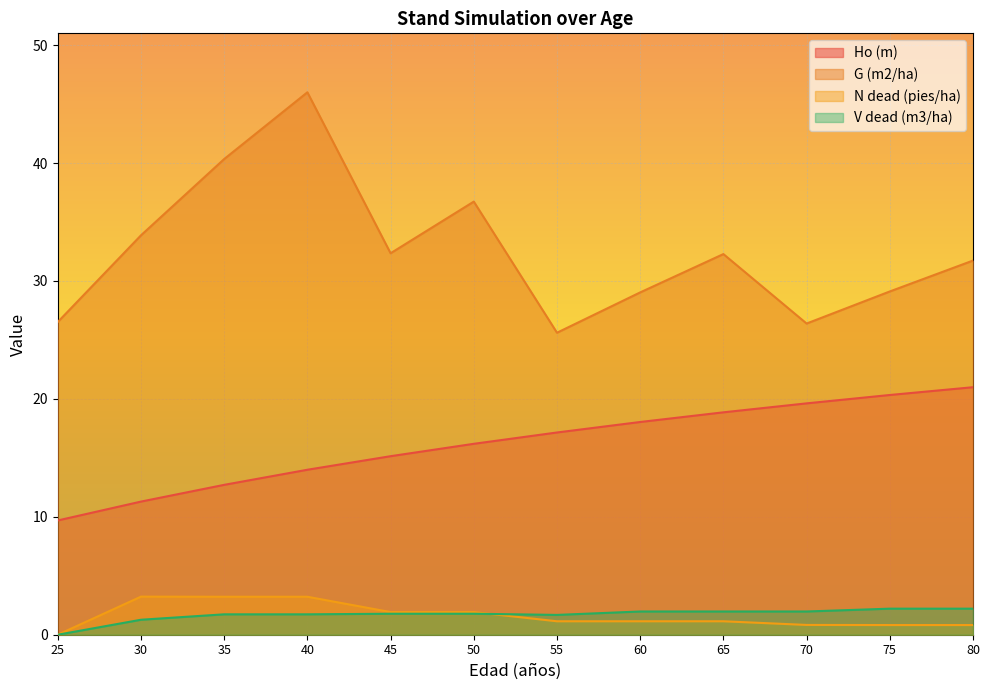

Between 55 and 70, which series saw the biggest shift?

Ho (m)